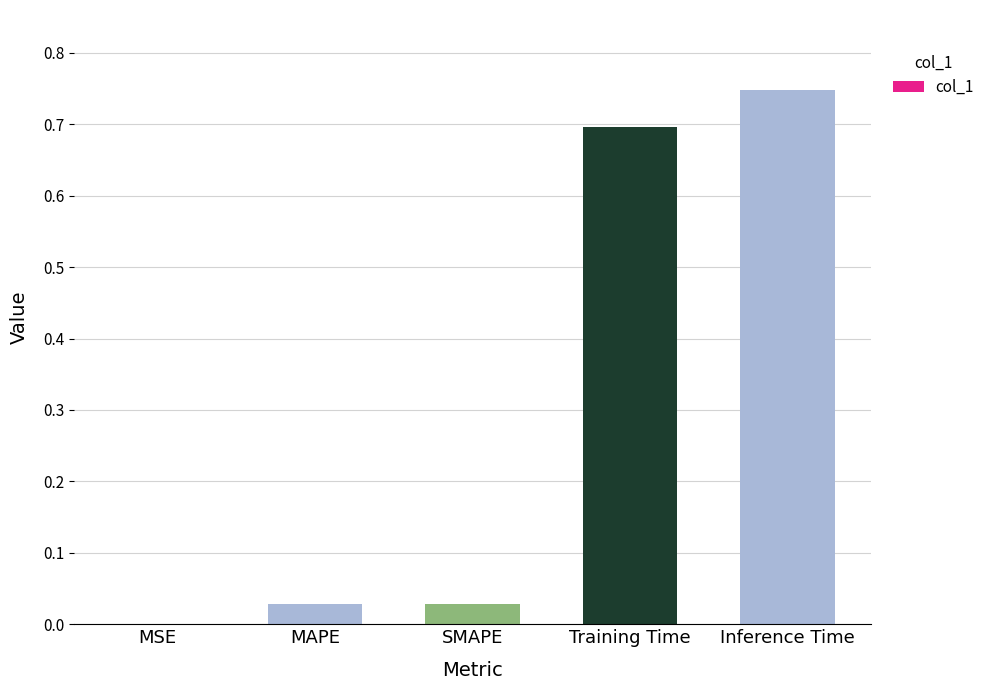

What is the sum of all values?

1.5